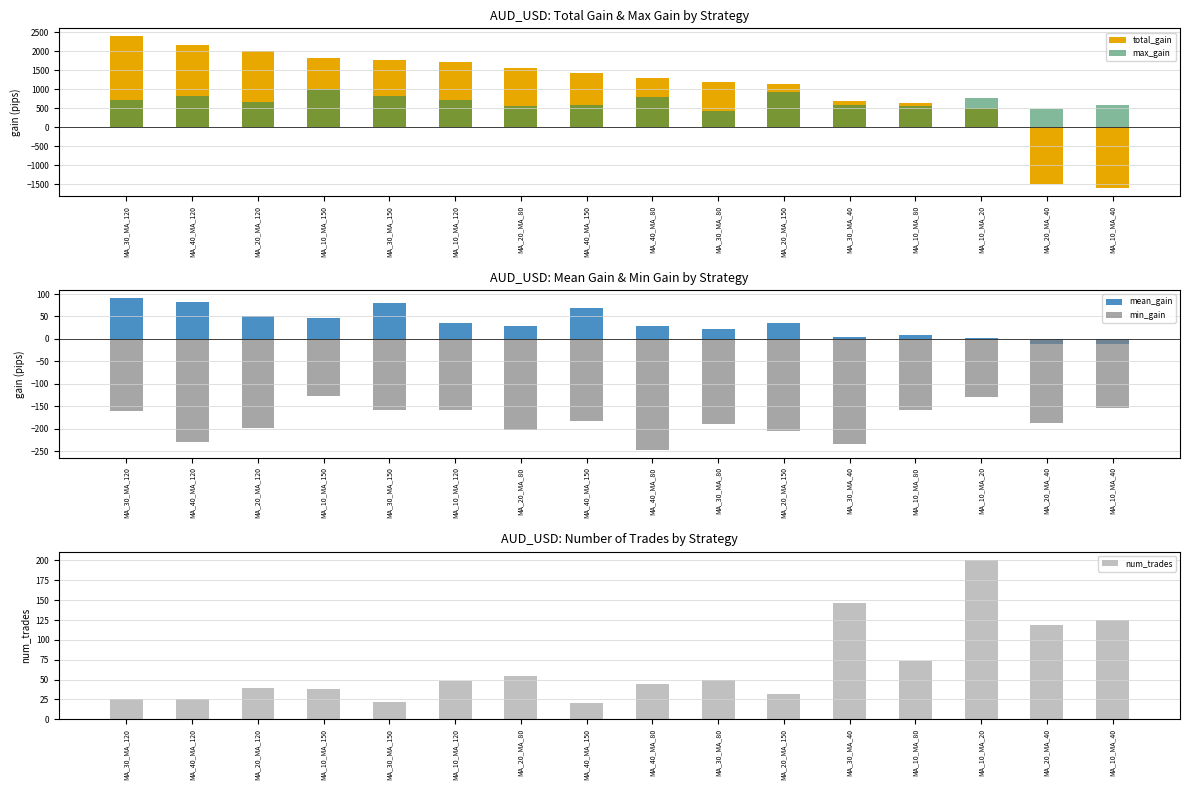

True or false: max_gain has a value of 793 at MA_40_MA_80.

True